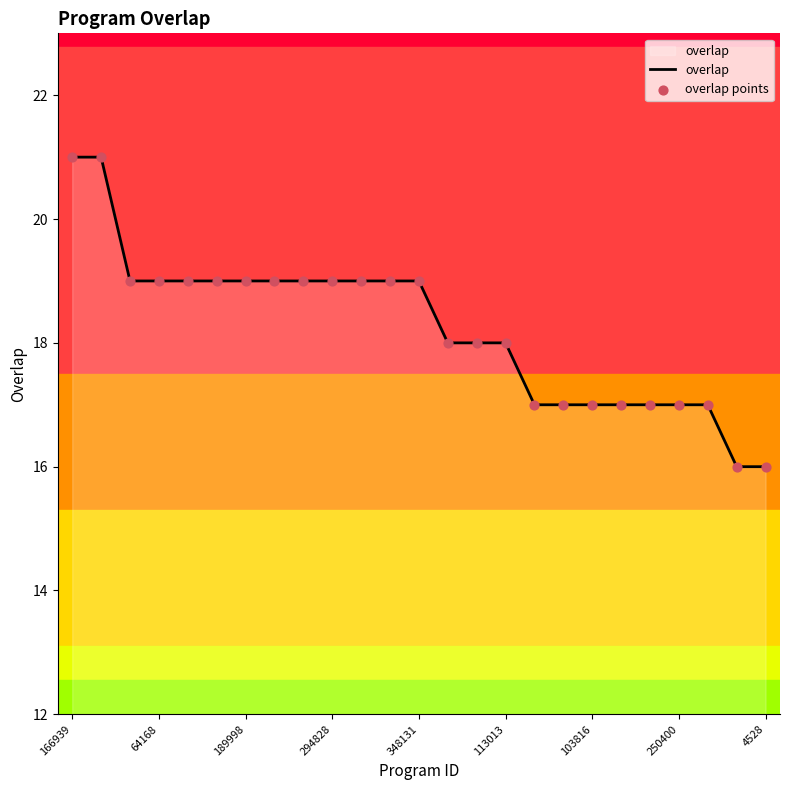

What is the greatest value displayed?

21